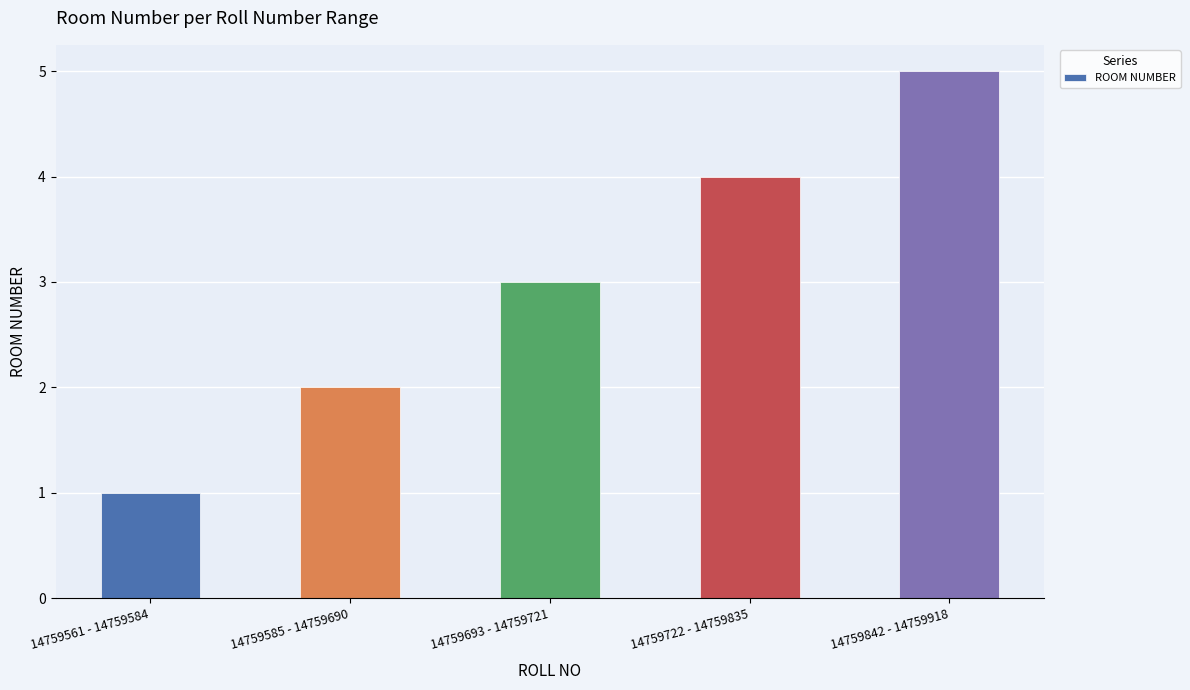

What position from the left is 14759722 - 14759835?

4